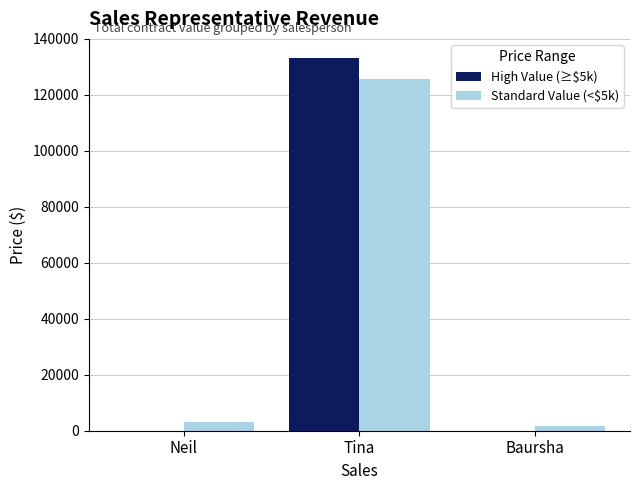

At which label does Standard Value (<$5k) reach its peak?

Tina